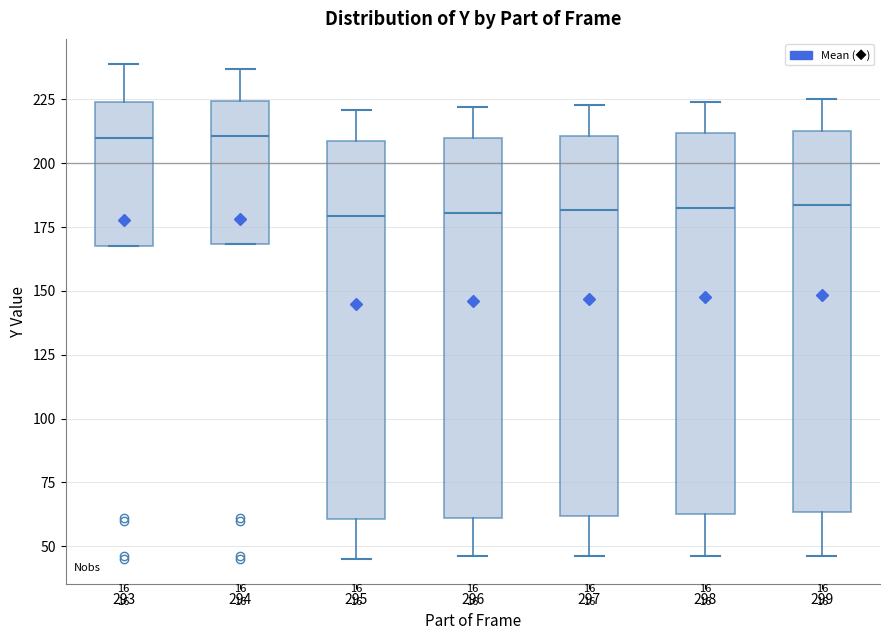

Where is the upper edge of the box at x = 293 on the y-axis? The values are not printed on the chart, so give them approximately, as read against the axis.

225